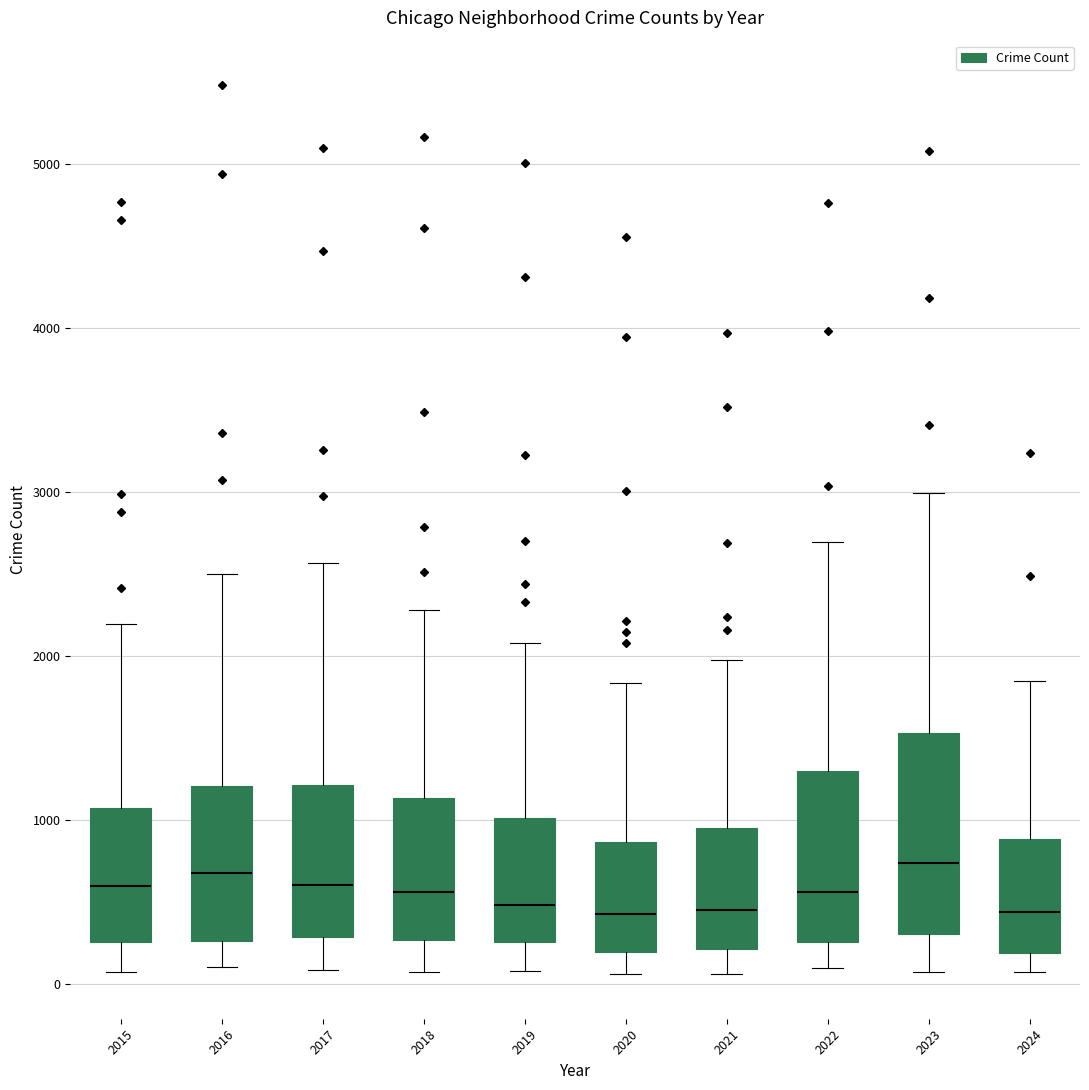

Reading left to right, read every box against the y-axis: the position of its median line, the range the box covers, and the ends of its whiskers. The values are not printed on the chart, so give them approximately, as read against the axis.

2015: median 600, box 300 to 1100, whiskers 100 to 2200
2016: median 700, box 300 to 1200, whiskers 100 to 2500
2017: median 600, box 300 to 1200, whiskers 100 to 2600
2018: median 600, box 300 to 1100, whiskers 100 to 2300
2019: median 500, box 300 to 1000, whiskers 100 to 2100
2020: median 400, box 200 to 900, whiskers 100 to 1800
2021: median 500, box 200 to 900, whiskers 100 to 2000
2022: median 600, box 300 to 1300, whiskers 100 to 2700
2023: median 700, box 300 to 1500, whiskers 100 to 3000
2024: median 400, box 200 to 900, whiskers 100 to 1800